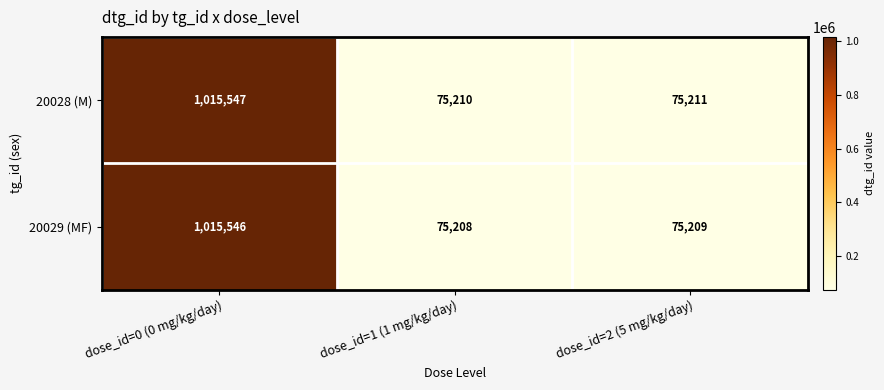

Is it true that 20028 (M) equals 75211 at dose_id=2 (5 mg/kg/day)?

True